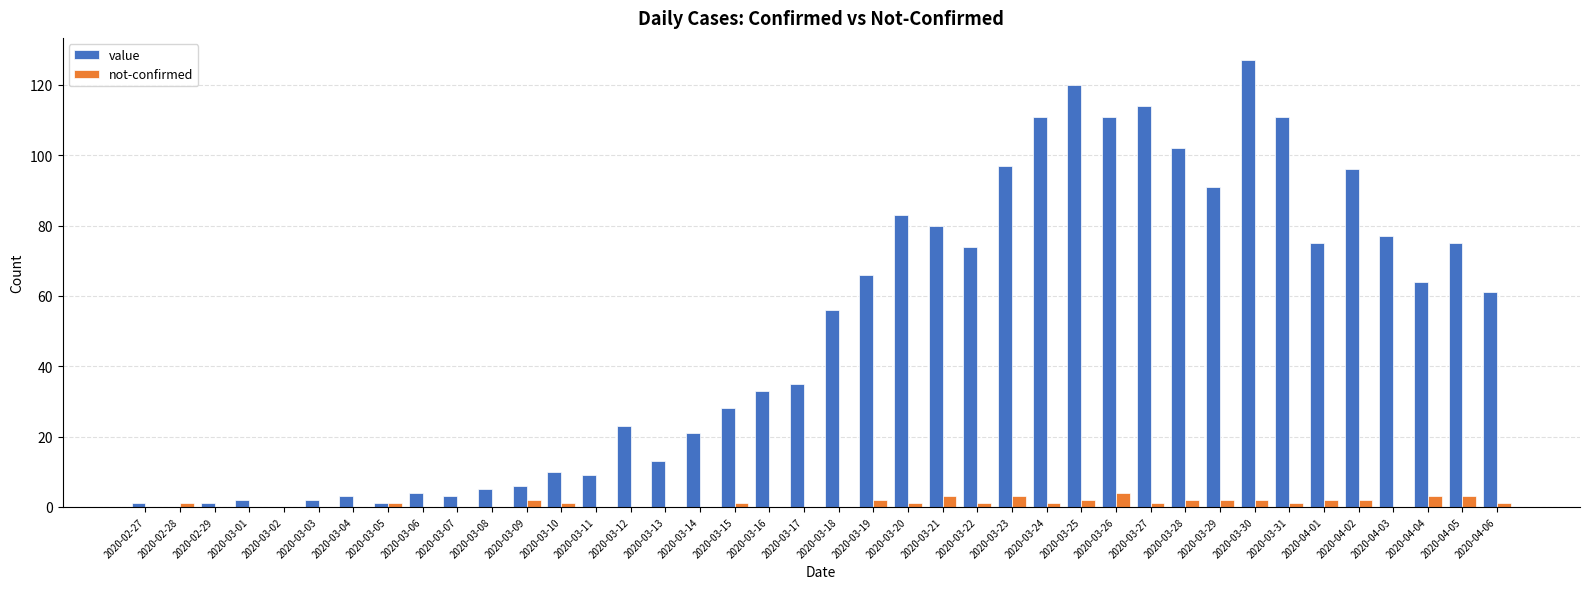

Between 2020-03-22 and 2020-04-05, which series saw the biggest shift?

not-confirmed